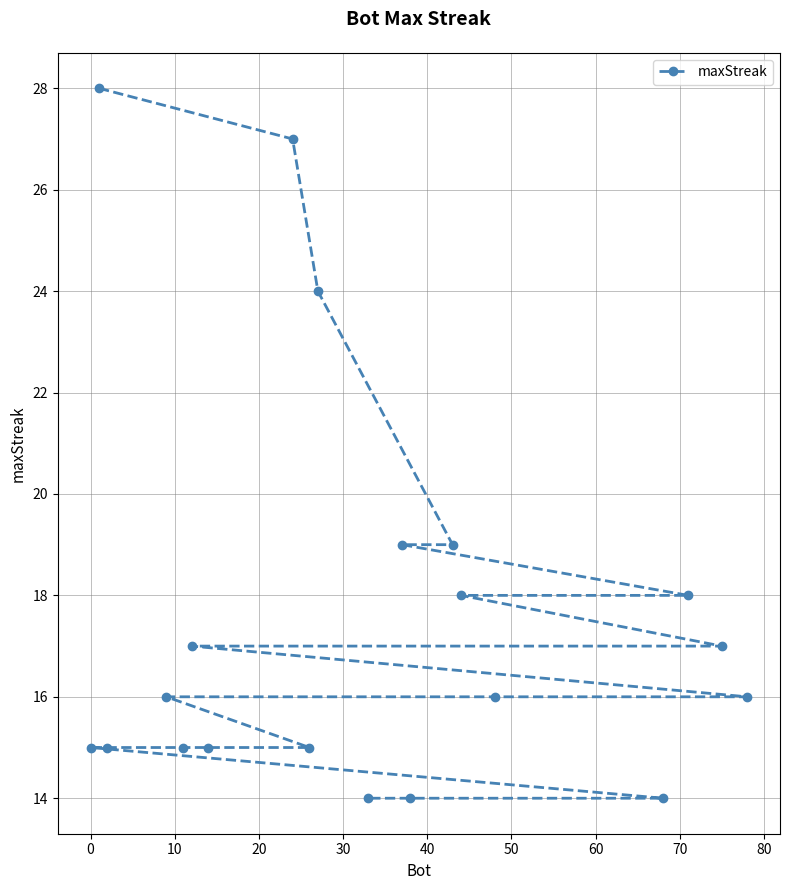

What is the value of the 13th point from the left?

14